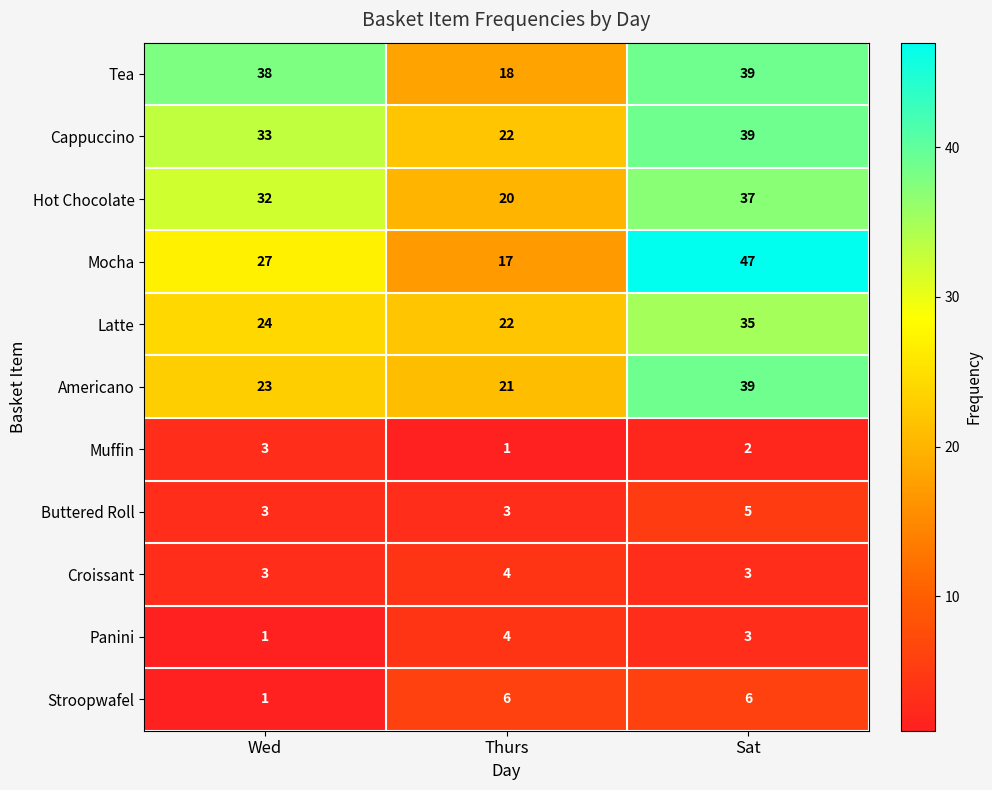

Rank the categories by Muffin value from highest to lowest.

Wed, Sat, Thurs